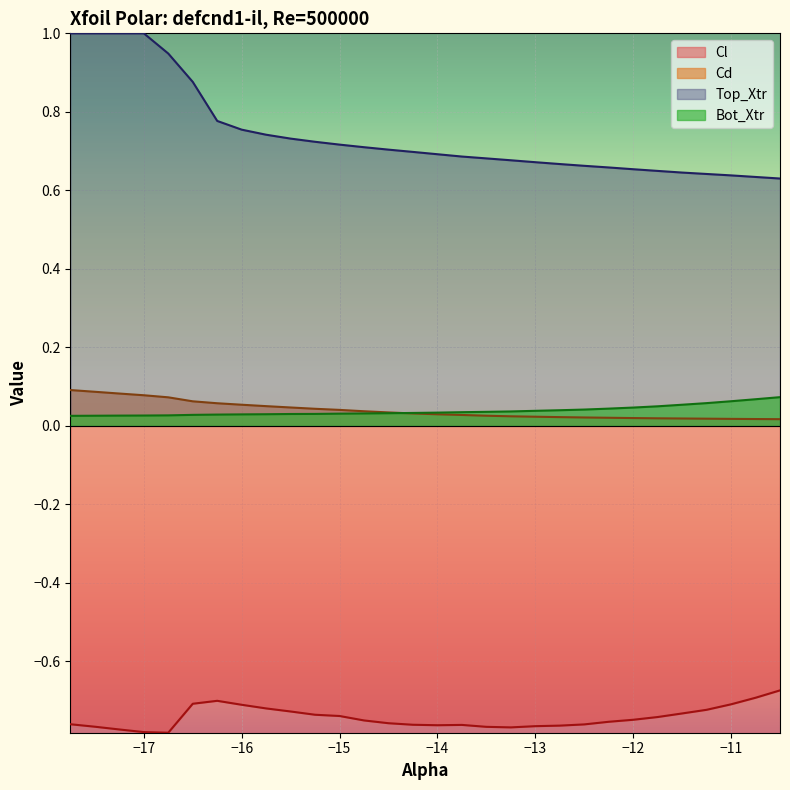

True or false: Bot_Xtr and Top_Xtr cross at least once.

False